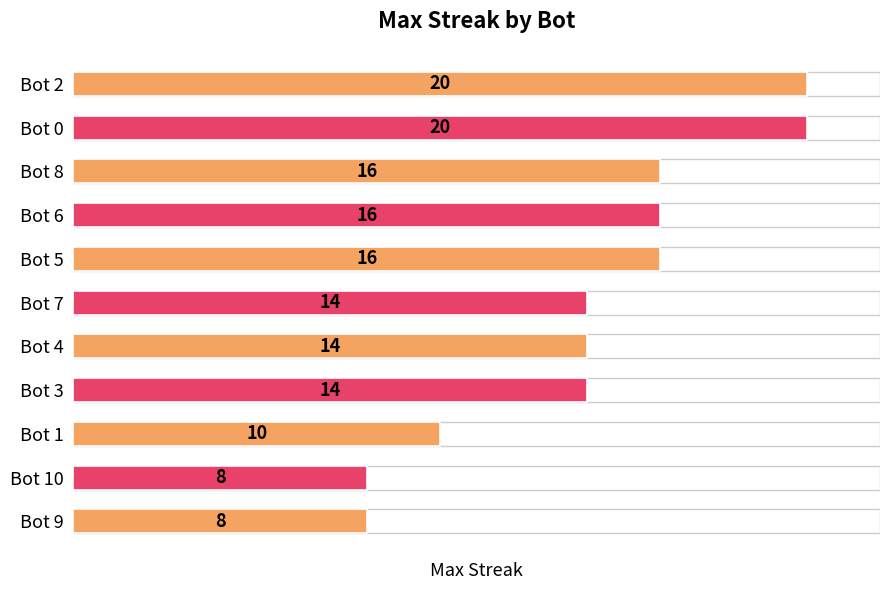

Which has a higher value, Bot 8 or Bot 2?

Bot 2